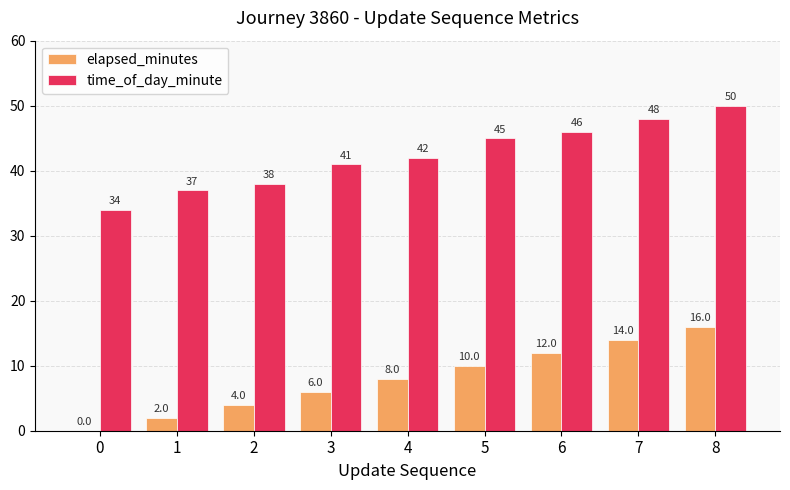

How many groups of bars are there?

9